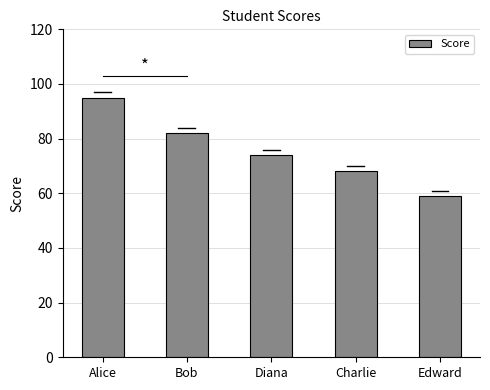

Rank the categories by value from highest to lowest.

Alice, Bob, Diana, Charlie, Edward